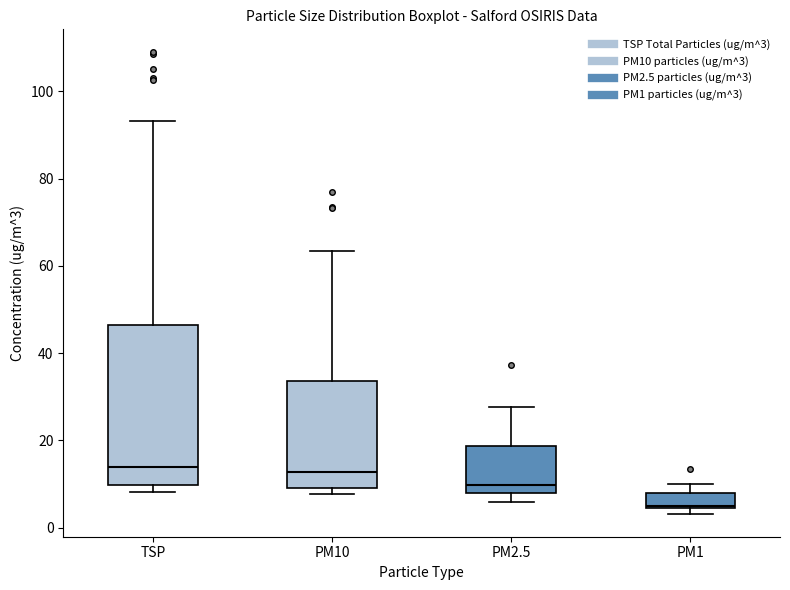

Comparing the boxes themselves (not the whiskers), which one is the tallest?

TSP